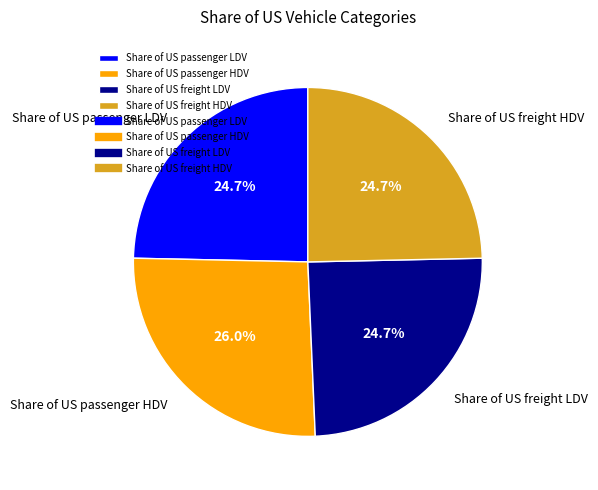

To the nearest percent, what portion does Share of US freight LDV represent?

25%